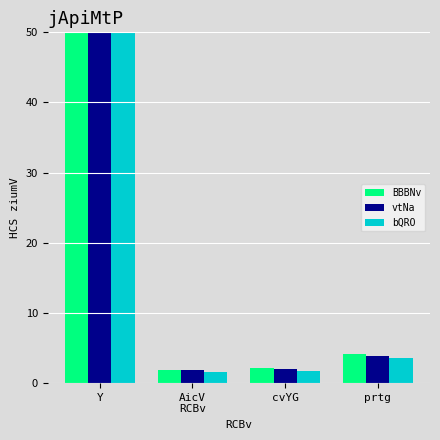

At which label does vtNa first exceed 3?

Y